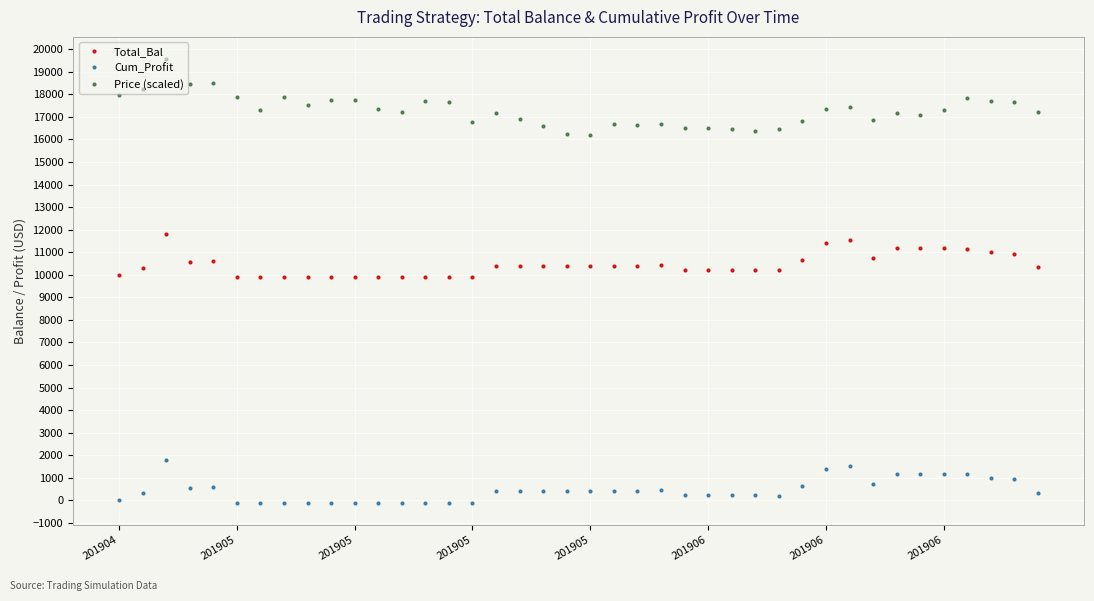

What are all the series names shown in the legend?

Total_Bal, Cum_Profit, Price (scaled)